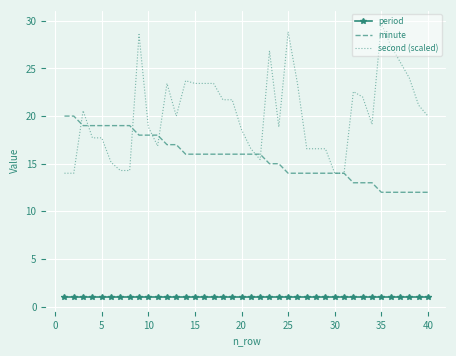

List the series in order of their overall mean, lowest first.

period, minute, second (scaled)